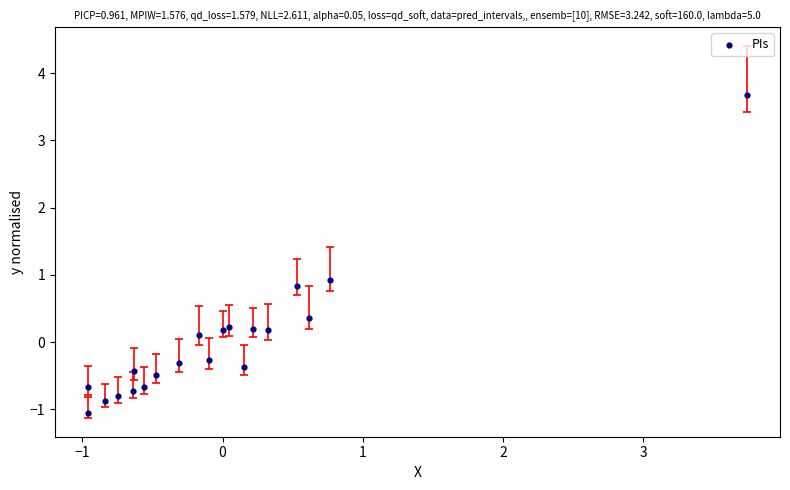

What Y value in the scatter plot is closest to 1?

0.9